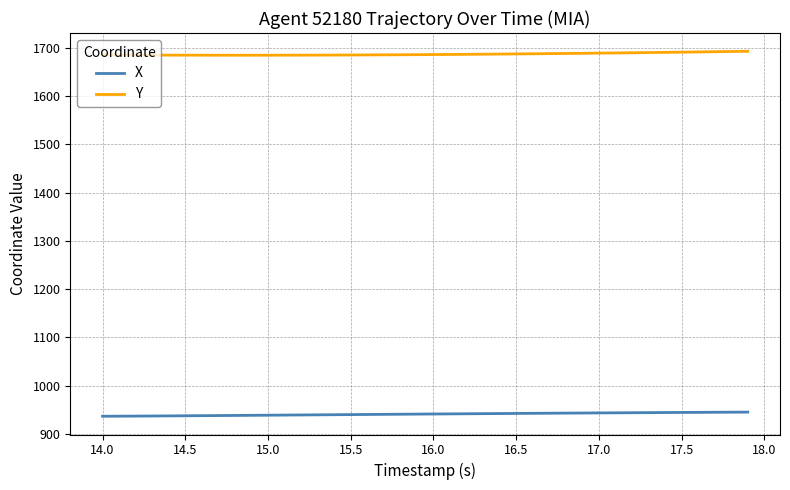

Which series has the largest total across all categories?

Y